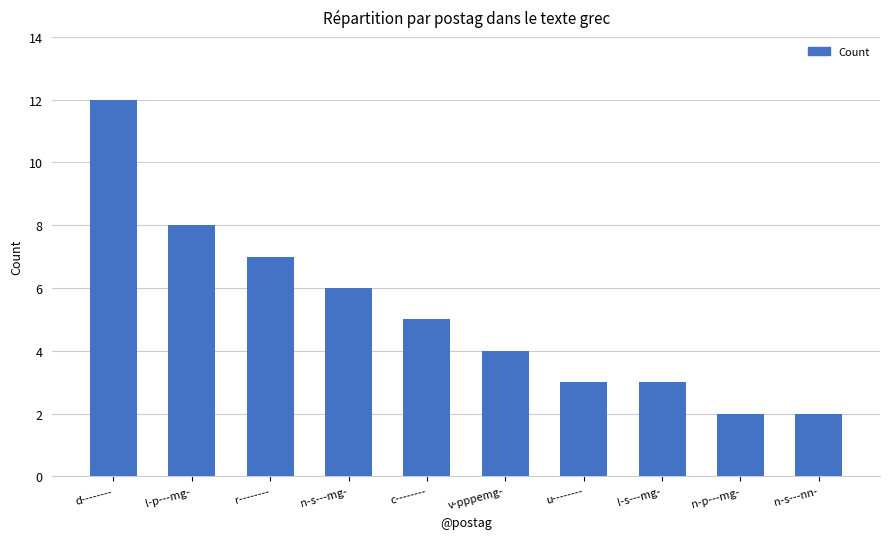

Are the bars horizontal?

No